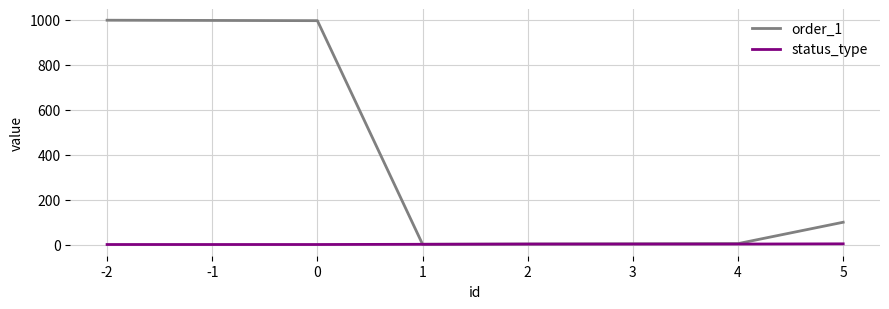

Which series has the largest total across all categories?

order_1